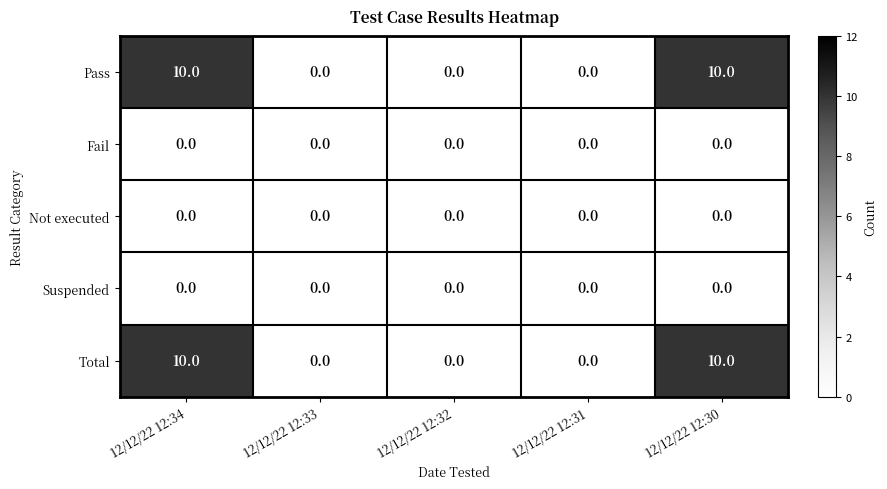

Is the value of Not executed at 12/12/22 12:30 greater than the value of Total at 12/12/22 12:30?

No